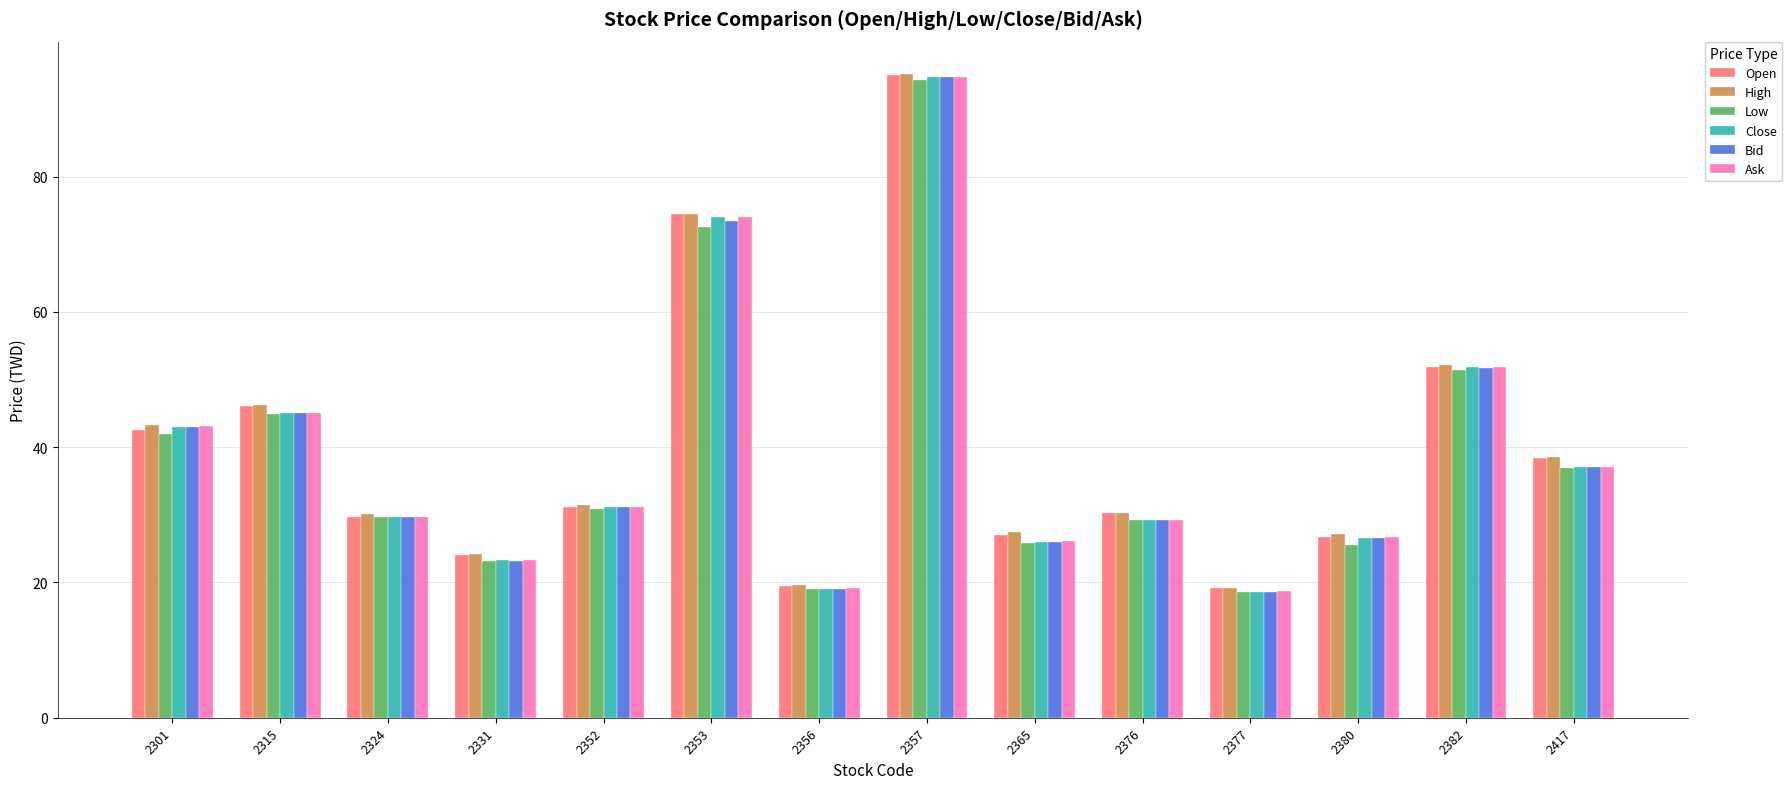

Which series has the widest spread of values?

Close